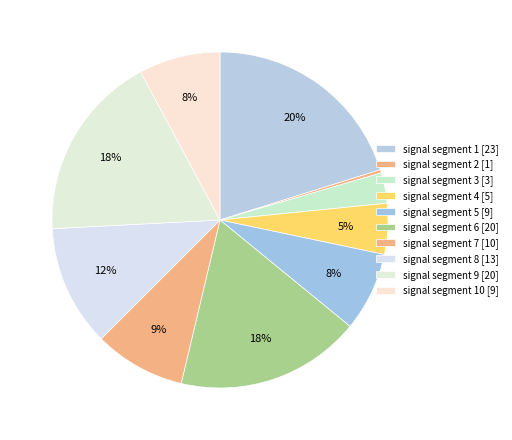

Is there any slice that represents more than half of the pie?

No